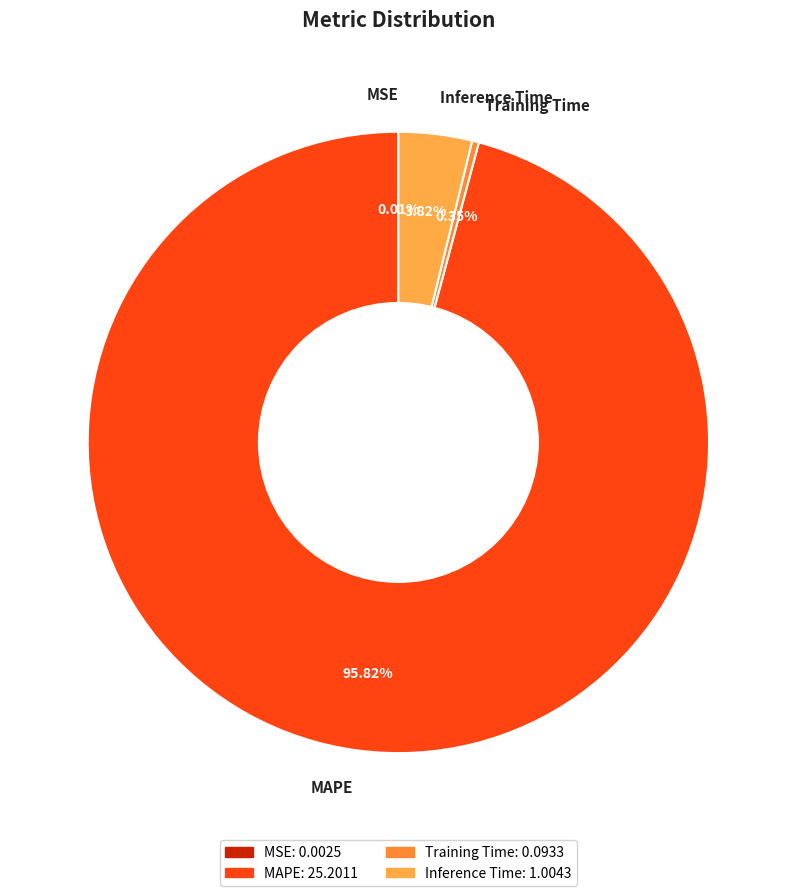

Does MAPE represent more than half of the total?

Yes